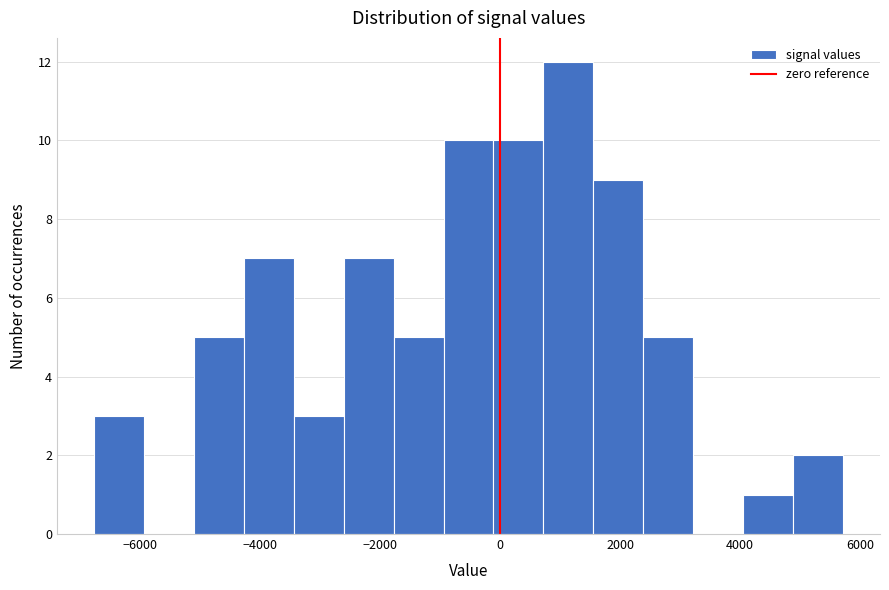

Reading left to right, list every bar in this chart as the range it spans on the x-axis followed by its height. Neither the bar edges nor the heights are printed on the chart, so give them approximately, as read against the axes.

-6800 to -6000: 3
-6000 to -5000: 0
-5000 to -4200: 5
-4200 to -3400: 7
-3400 to -2600: 3
-2600 to -1800: 7
-1800 to -1000: 5
-1000 to -200: 10
-200 to 800: 10
800 to 1600: 12
1600 to 2400: 9
2400 to 3200: 5
3200 to 4000: 0
4000 to 4800: 1
4800 to 5800: 2